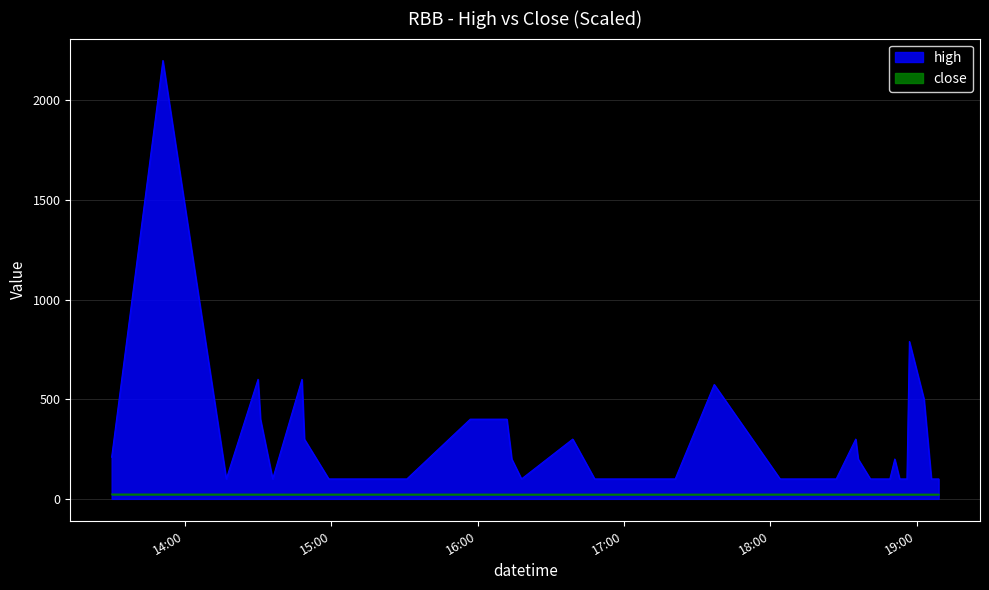

At which category is the sum across all series the highest?

2022-04-01 13:51:00